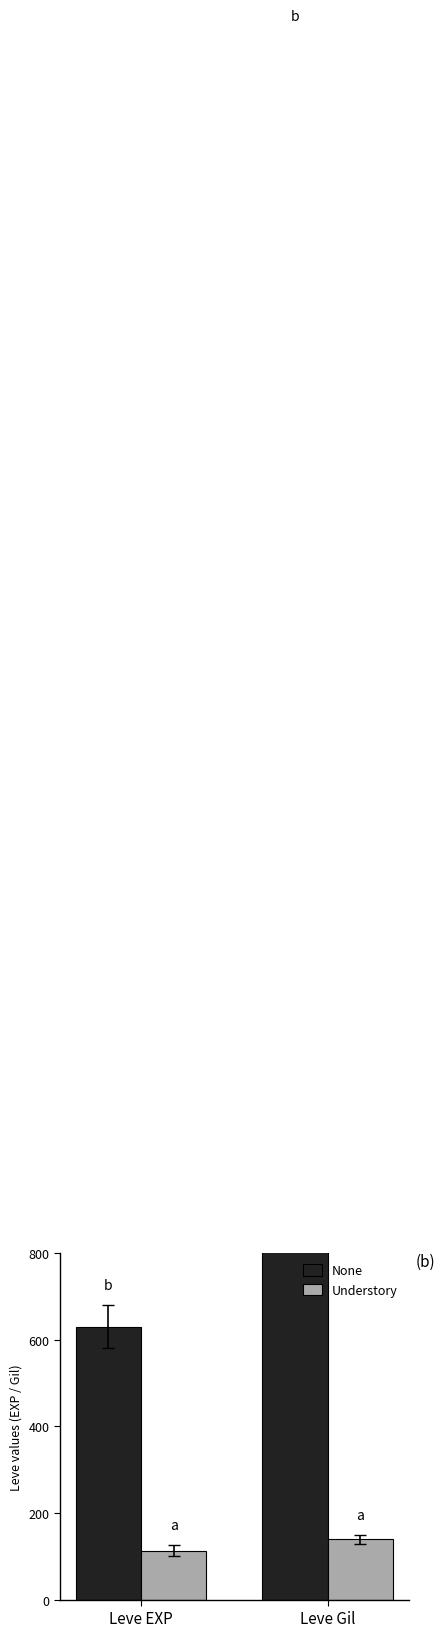

Rank the series by their average value, from lowest to highest.

Understory, None